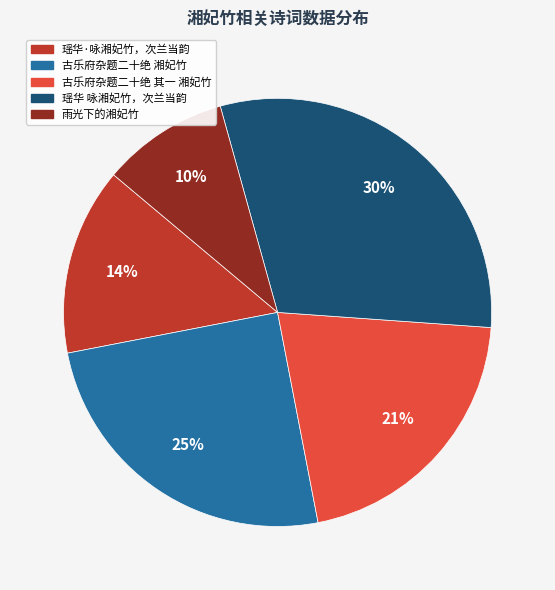

How many segments does this pie chart have?

5